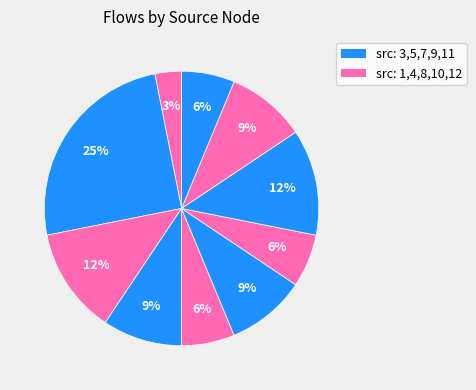

How many segments does this pie chart have?

10